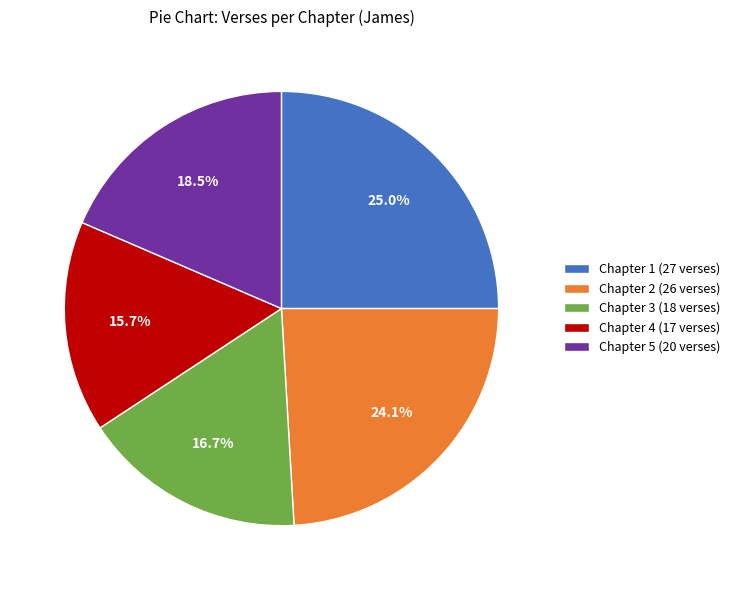

Rank the categories by value from highest to lowest.

Chapter 1, Chapter 2, Chapter 5, Chapter 3, Chapter 4